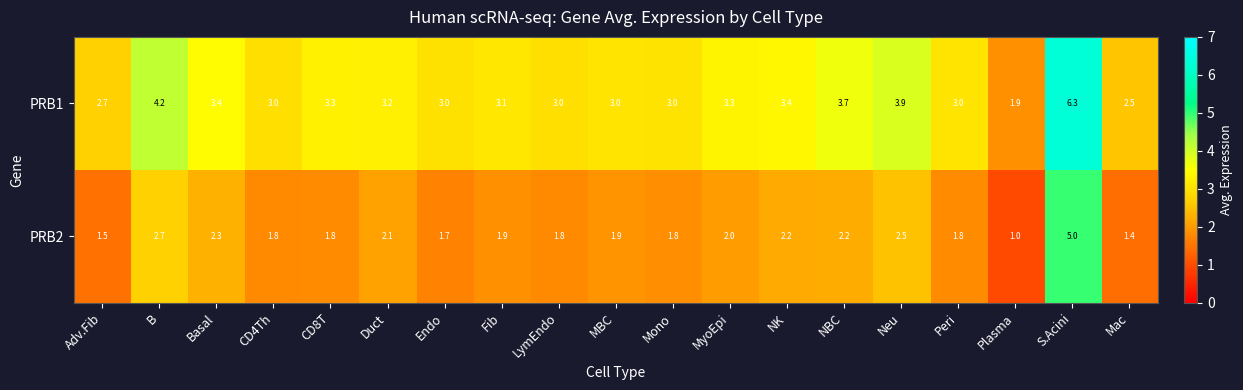

Rank the series at Mono from lowest to highest value.

PRB2, PRB1